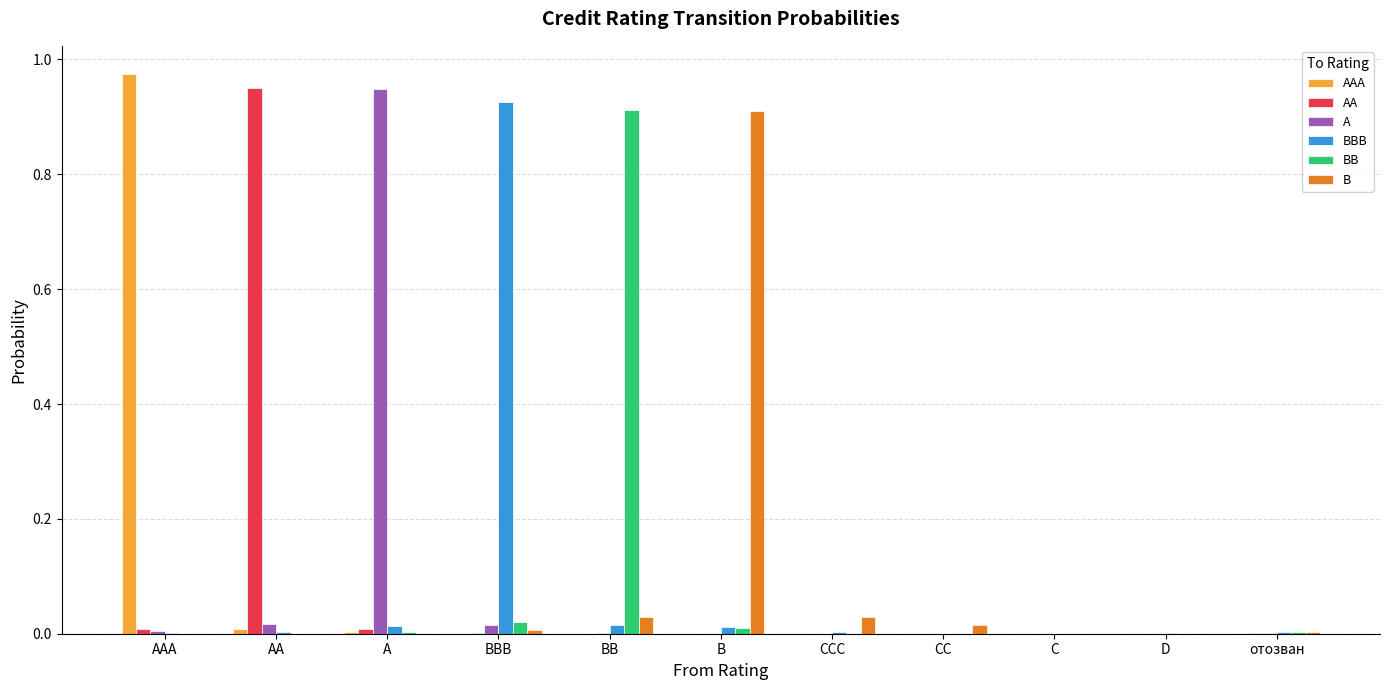

Which series changed the most between AA and отозван?

AA